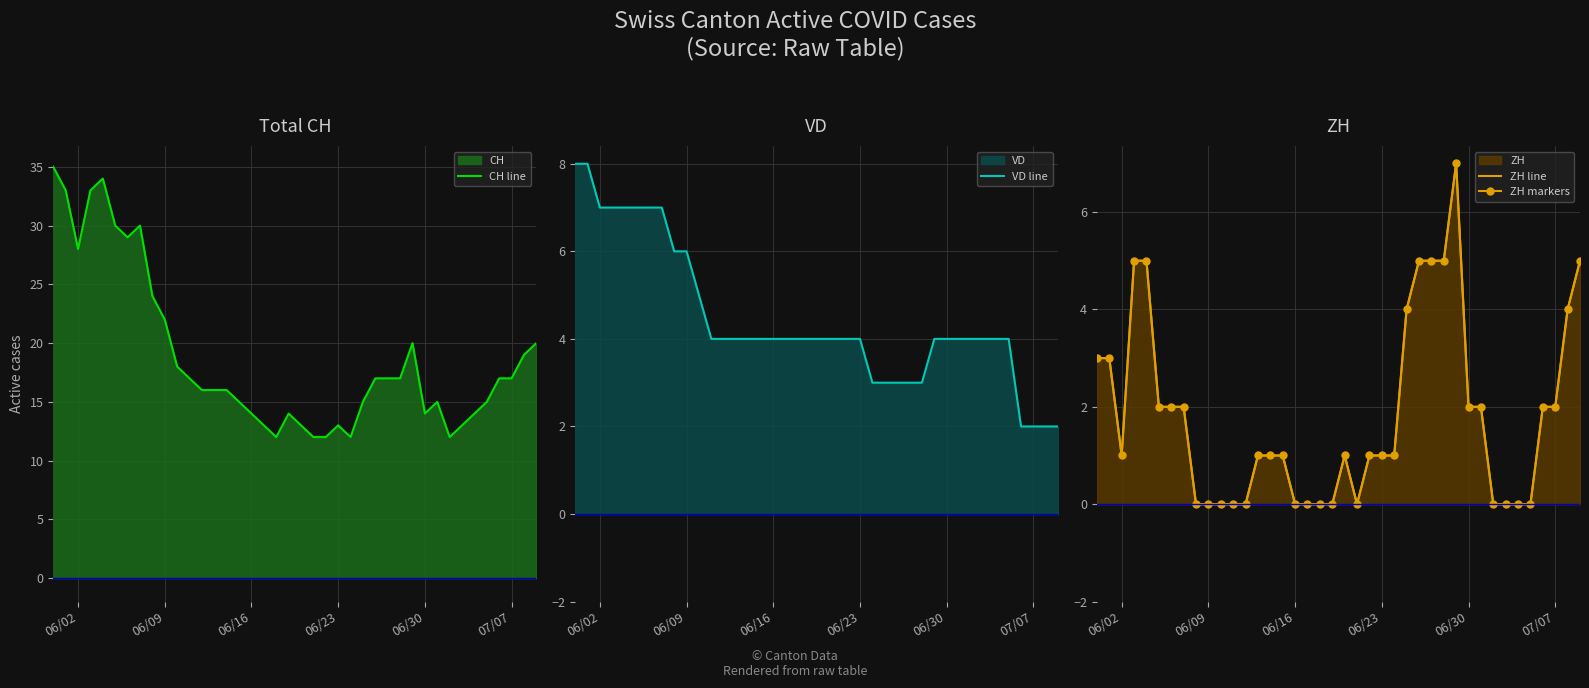

Is it true that CH line equals 11 at 07/07?

False